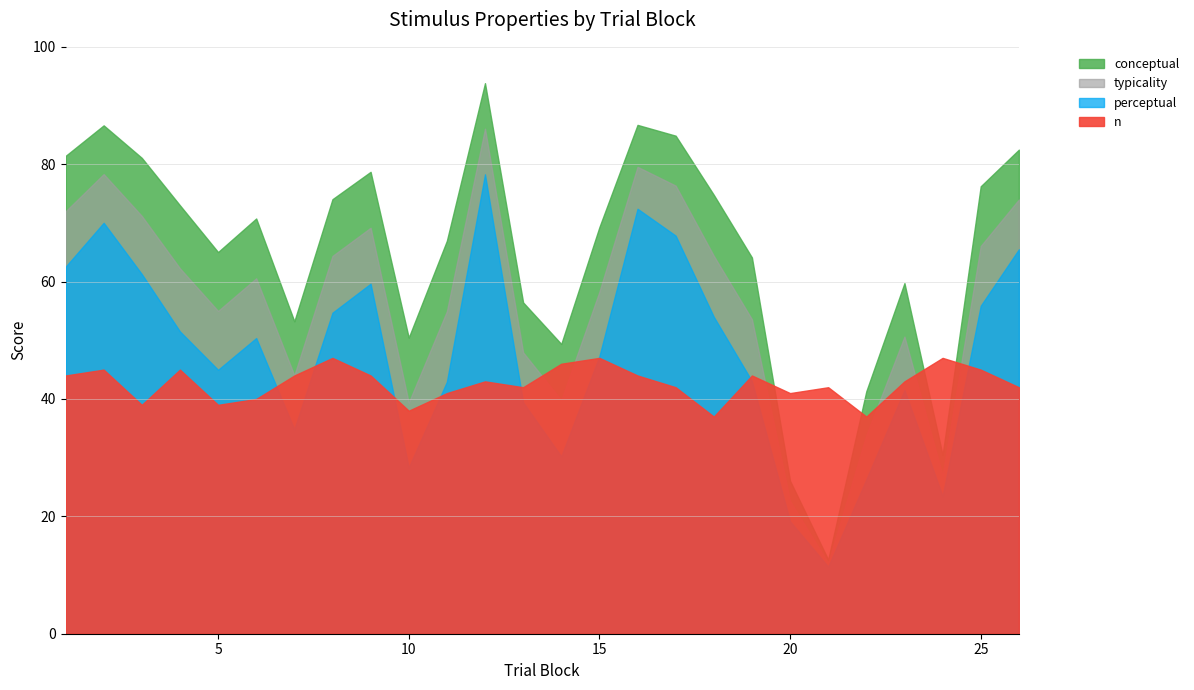

Reading left to right, list all the values displayed in this chart.

conceptual: 1=81.4	2=86.6	3=81.1	4=73.0	5=65.0	6=70.8	7=53.2	8=74.0	9=78.7	10=50.5	11=67.0	12=93.8	13=56.5	14=49.4	15=69.3	16=86.7	17=84.9	18=74.8	19=64.1	20=26.1	21=12.6	22=41.3	23=59.7	24=30.4	25=76.2	26=82.5
perceptual: 1=62.5	2=70.0	3=61.3	4=51.5	5=45.0	6=50.4	7=34.8	8=54.7	9=59.6	10=28.3	11=42.9	12=78.3	13=39.4	14=30.2	15=47.3	16=72.4	17=67.8	18=54.0	19=43.0	20=19.1	21=11.4	22=26.3	23=41.5	24=23.4	25=55.9	26=65.5
typicality: 1=72.0	2=78.3	3=71.2	4=62.3	5=55.0	6=60.6	7=44.0	8=64.4	9=69.2	10=39.4	11=54.9	12=86.0	13=47.9	14=39.8	15=58.3	16=79.6	17=76.3	18=64.4	19=53.6	20=22.6	21=12.0	22=33.8	23=50.6	24=26.9	25=66.1	26=74.0
n: 1=44.0	2=45.0	3=39.0	4=45.0	5=39.0	6=40.0	7=44.0	8=47.0	9=44.0	10=38.0	11=41.0	12=43.0	13=42.0	14=46.0	15=47.0	16=44.0	17=42.0	18=37.0	19=44.0	20=41.0	21=42.0	22=37.0	23=43.0	24=47.0	25=45.0	26=42.0